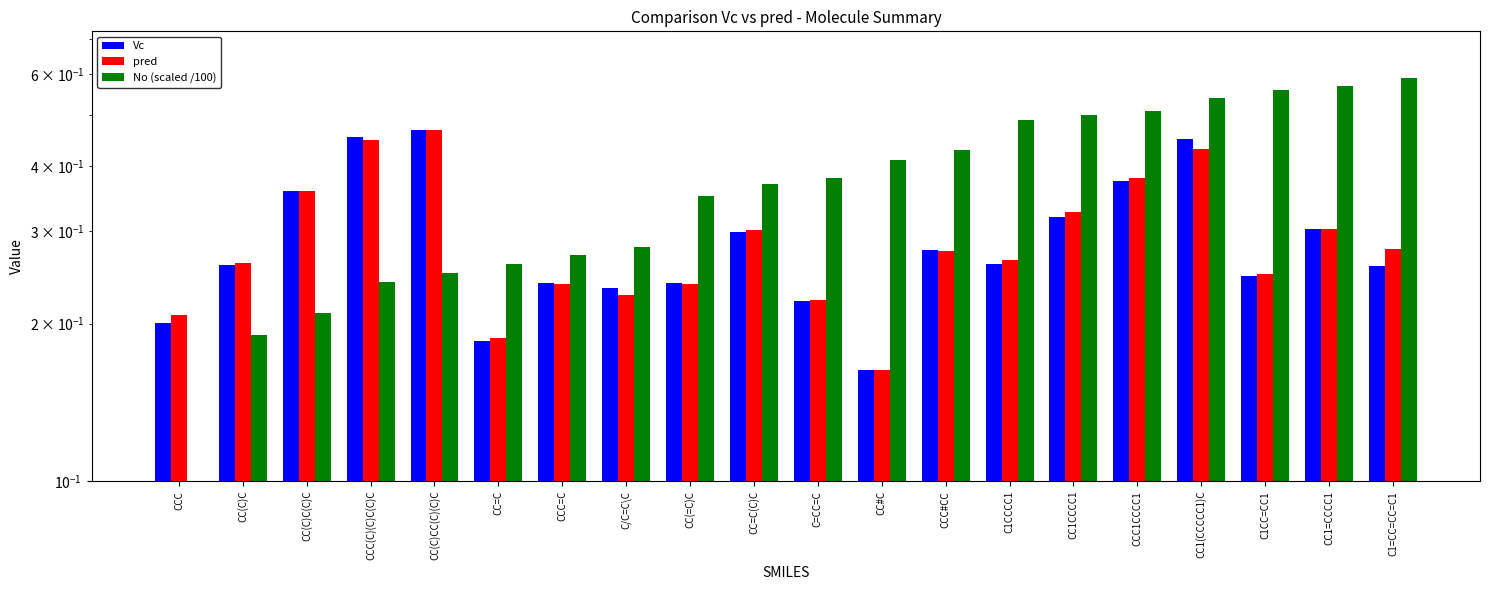

Rank the series by their maximum value, from highest to lowest.

No (scaled /100), Vc, pred